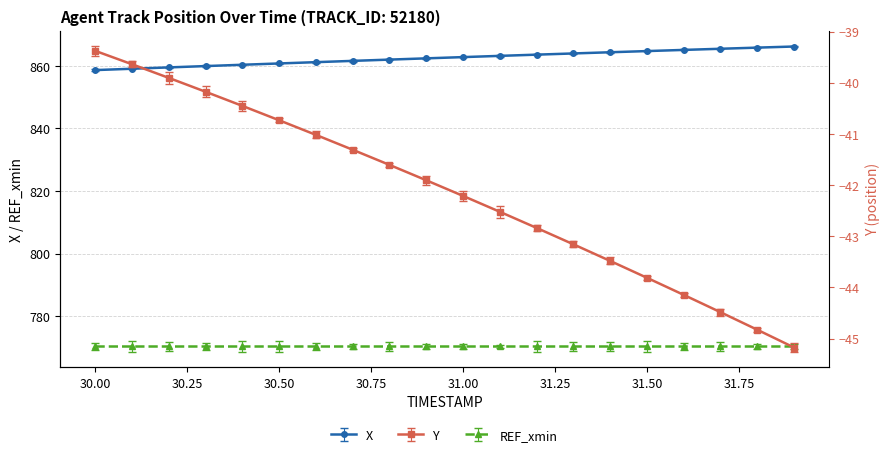

The value of X at 31.4 is 864.4. True or false?

True